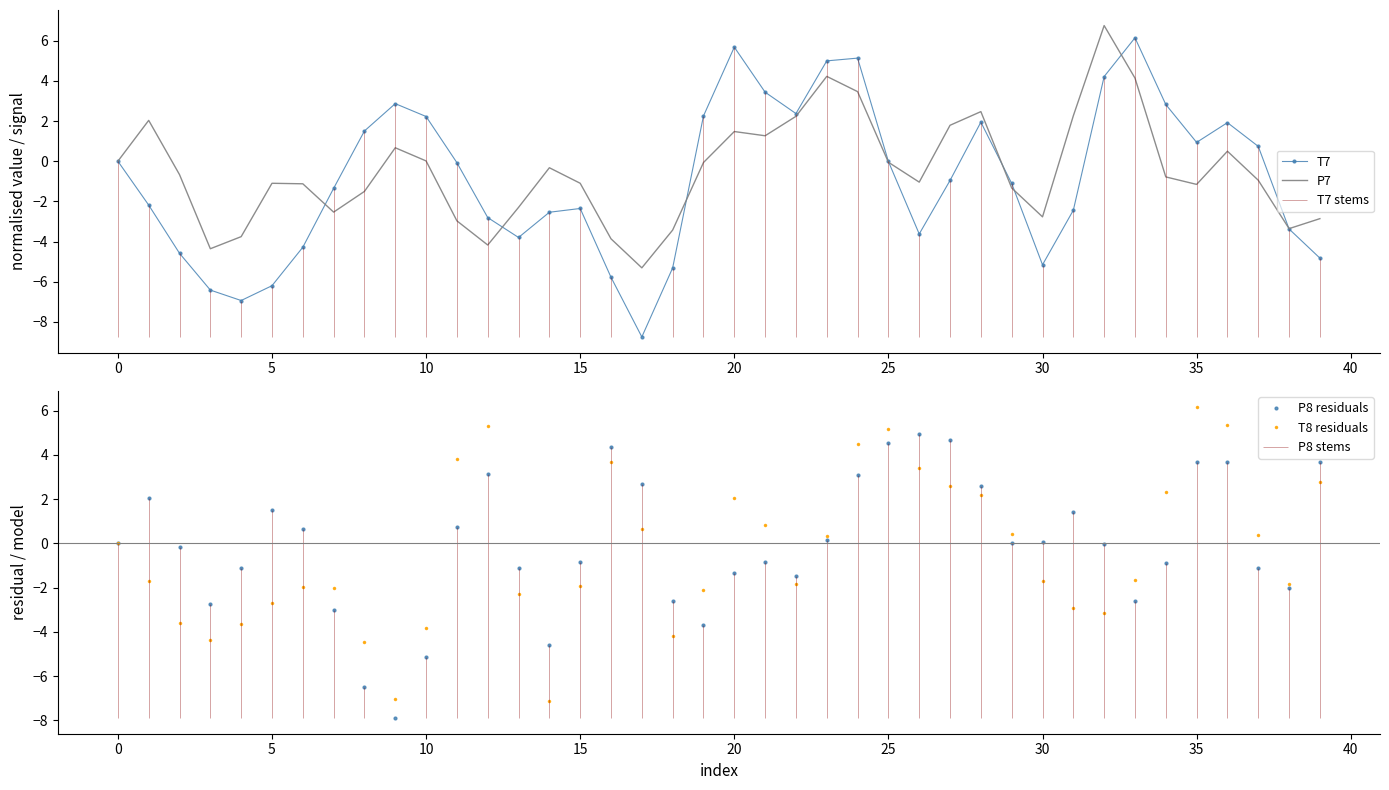

Between 11 and 22, which series saw the biggest shift?

T8 residuals